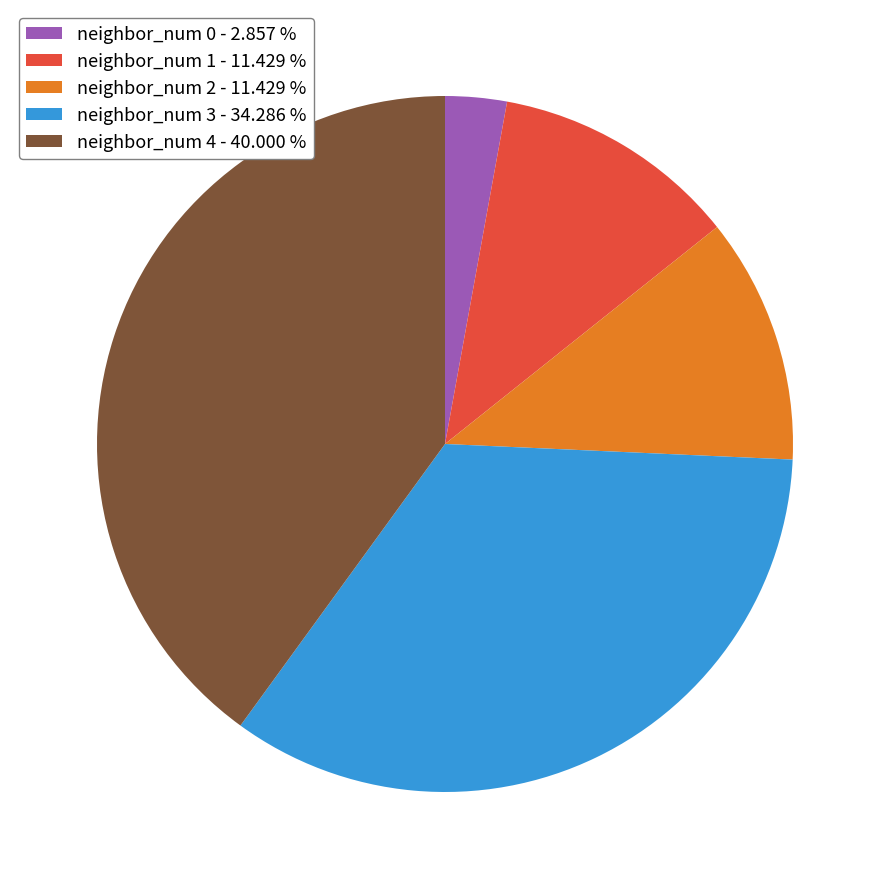

Is there any slice that represents more than half of the pie?

No